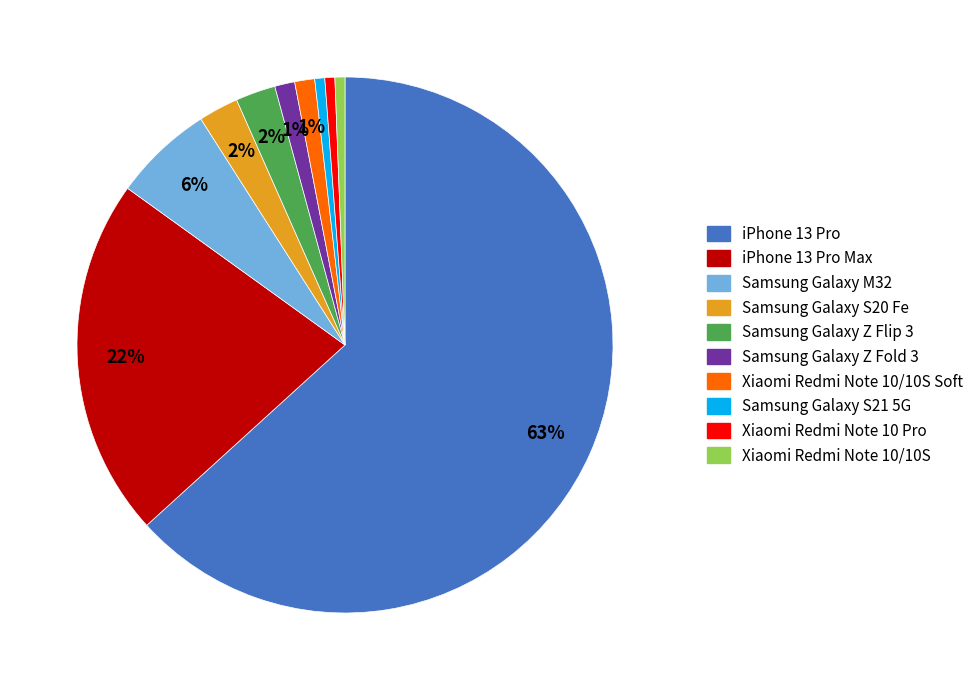

To the nearest percent, what is the average slice percentage?

10%